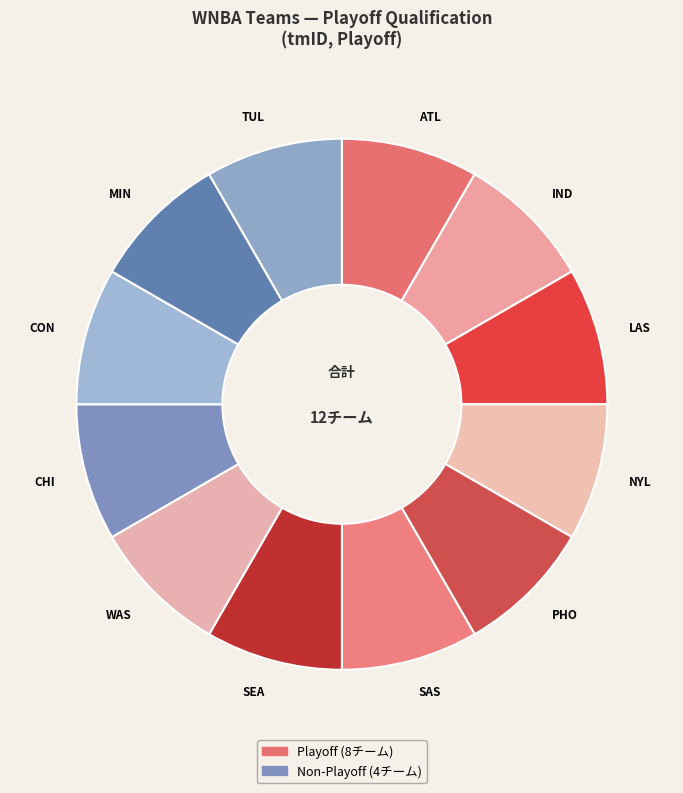

Is it true that ATL is 8% of the pie?

True